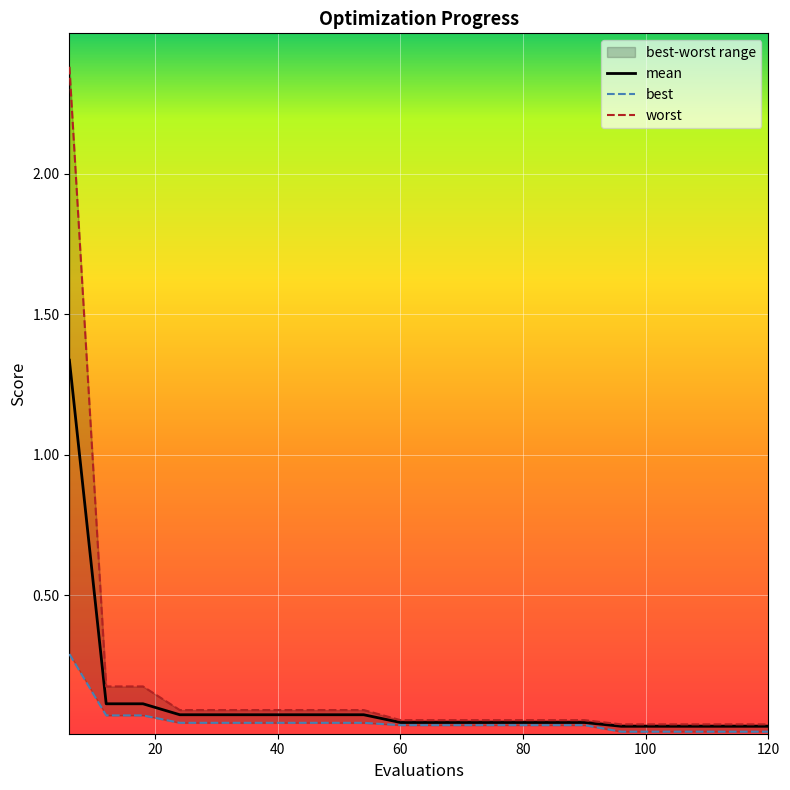

Reading right to left, transcribe all the data shown in this chart.

mean: 120=0.0	114=0.0	108=0.0	102=0.0	96=0.0	90=0.0	84=0.0	78=0.0	72=0.0	66=0.0	60=0.0	54=0.1	48=0.1	42=0.1	36=0.1	30=0.1	24=0.1	18=0.1	12=0.1	6=1.3
best: 120=0.0	114=0.0	108=0.0	102=0.0	96=0.0	90=0.0	84=0.0	78=0.0	72=0.0	66=0.0	60=0.0	54=0.0	48=0.0	42=0.0	36=0.0	30=0.0	24=0.0	18=0.1	12=0.1	6=0.3
worst: 120=0.0	114=0.0	108=0.0	102=0.0	96=0.0	90=0.1	84=0.1	78=0.1	72=0.1	66=0.1	60=0.1	54=0.1	48=0.1	42=0.1	36=0.1	30=0.1	24=0.1	18=0.2	12=0.2	6=2.4